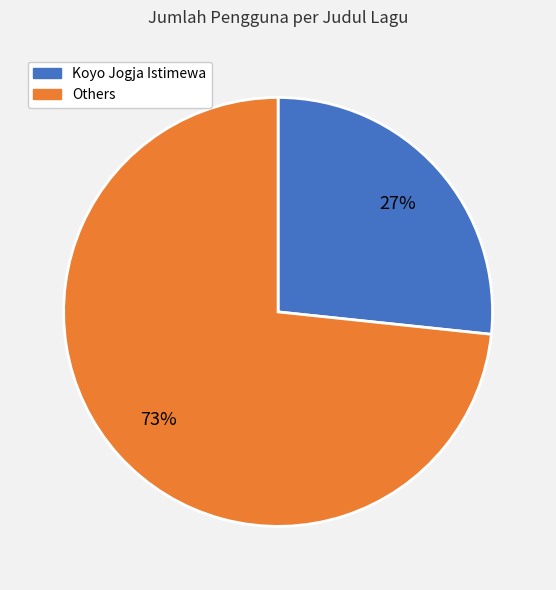

To the nearest percent, what is the average slice percentage?

50%